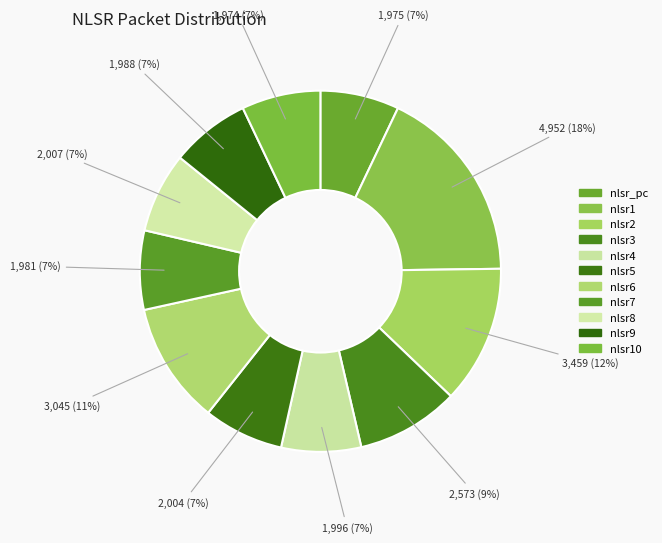

Is it true that nlsr10 is 17% of the pie?

False